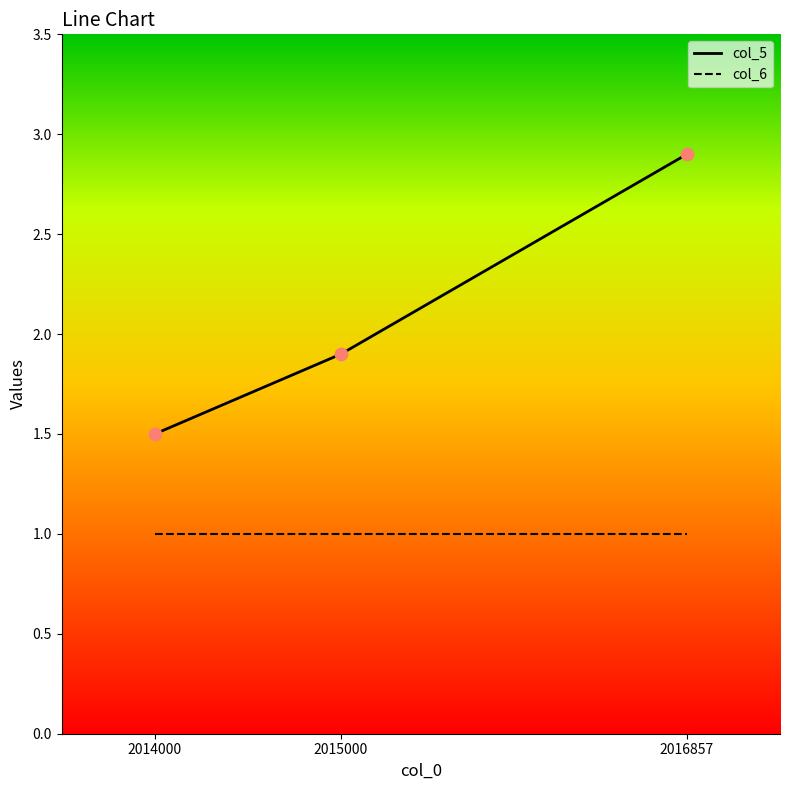

Which series has the largest range (max minus min)?

col_5